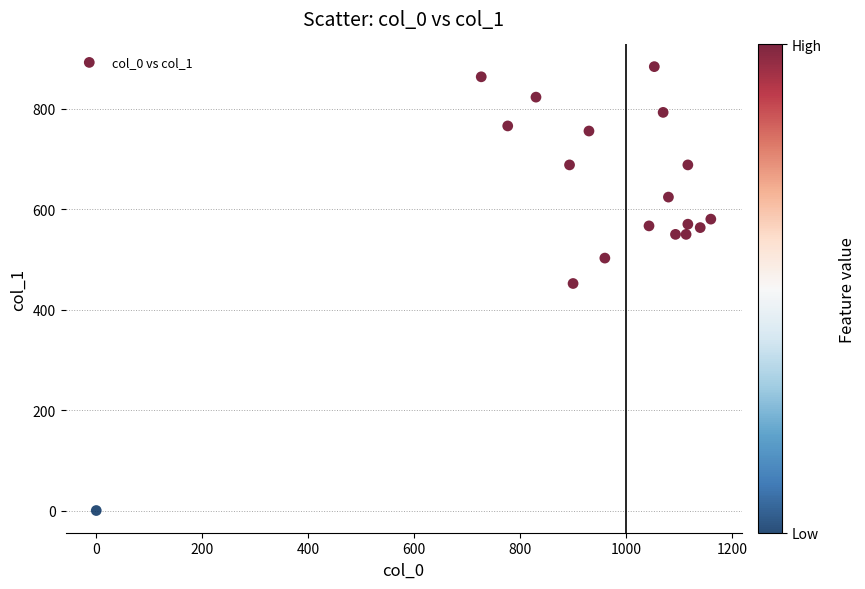

What is the range of X values (max minus min)?

1160.0